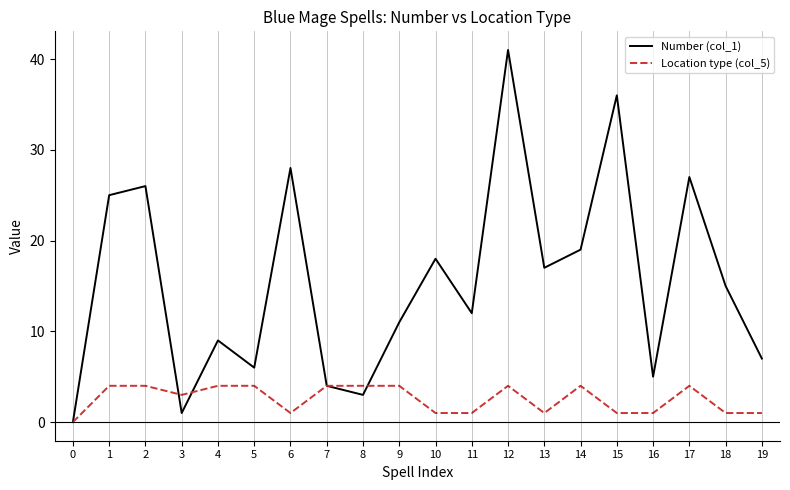

Between 1 and 12, which series saw the biggest shift?

Number (col_1)